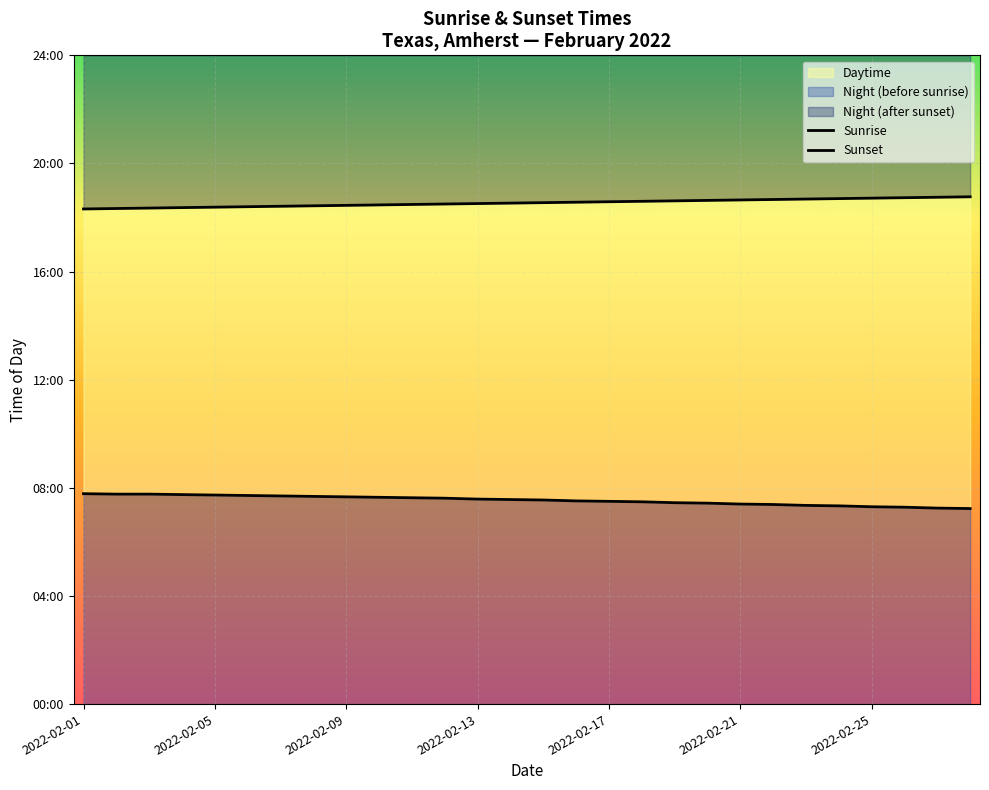

Which has a higher value, 19 or 20?

19